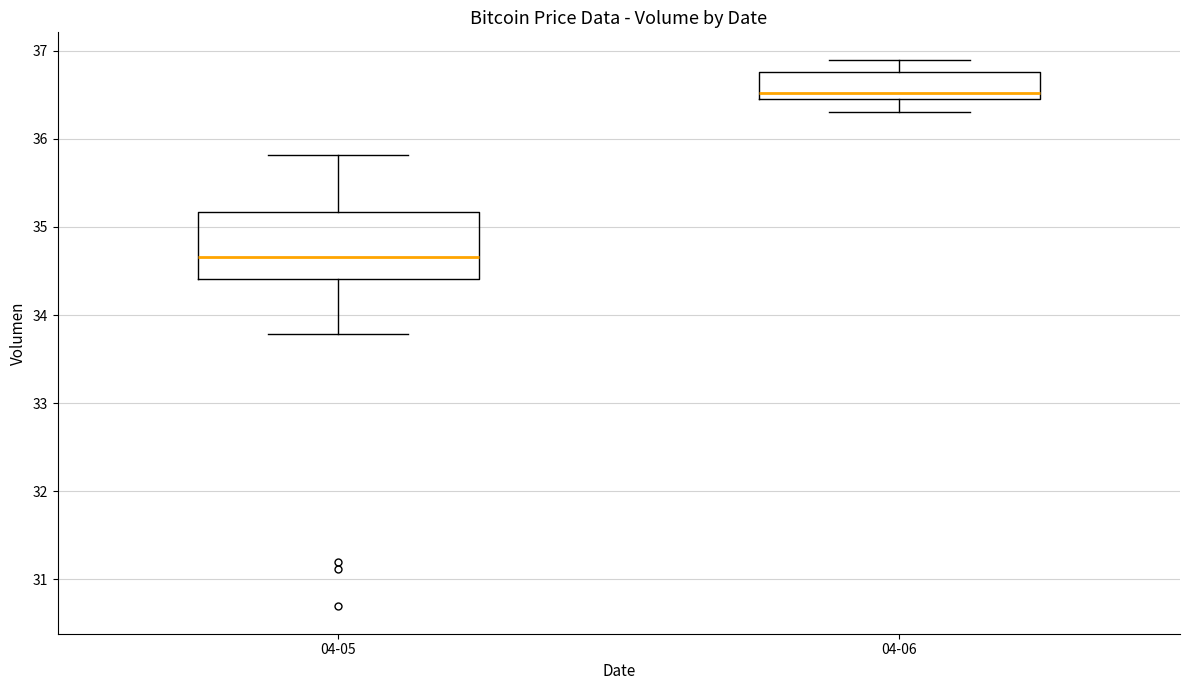

Where is the lower edge of the box for 04-05 on the y-axis? The values are not printed on the chart, so give them approximately, as read against the axis.

34.4